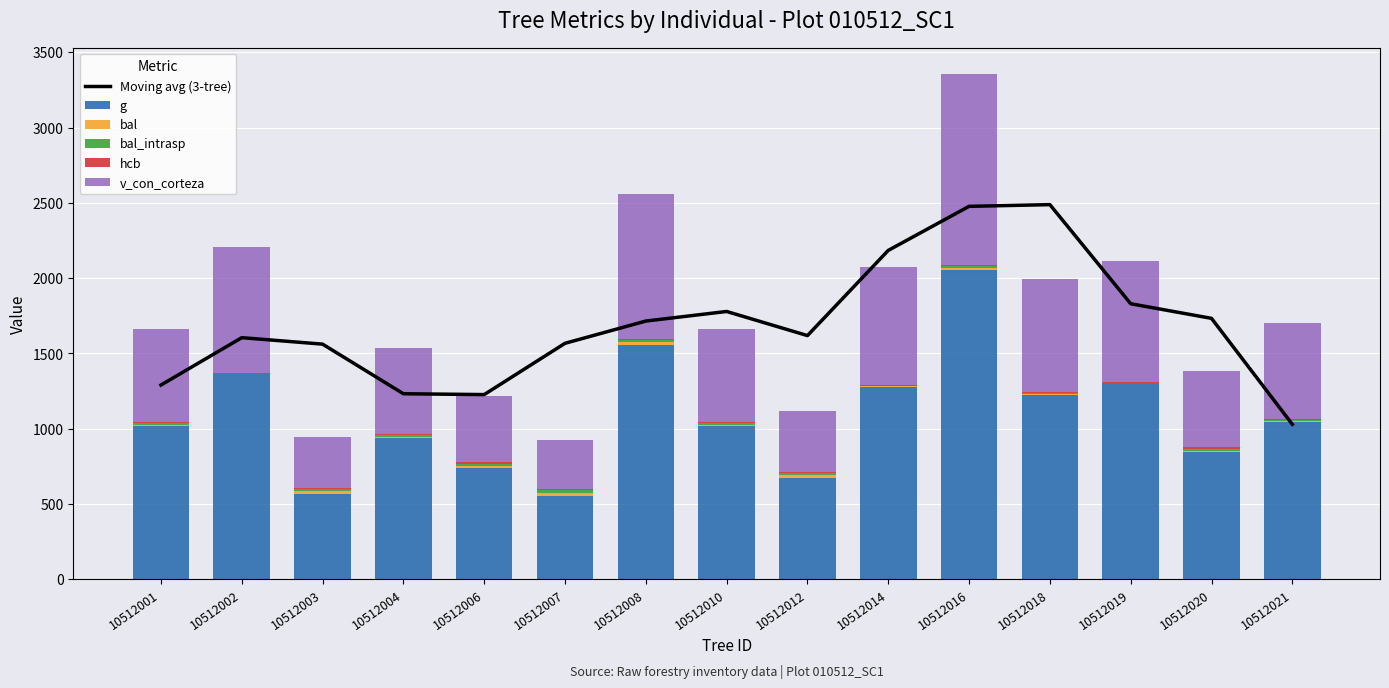

What is the difference between the bal values at 10512019 and 10512008?

16.1